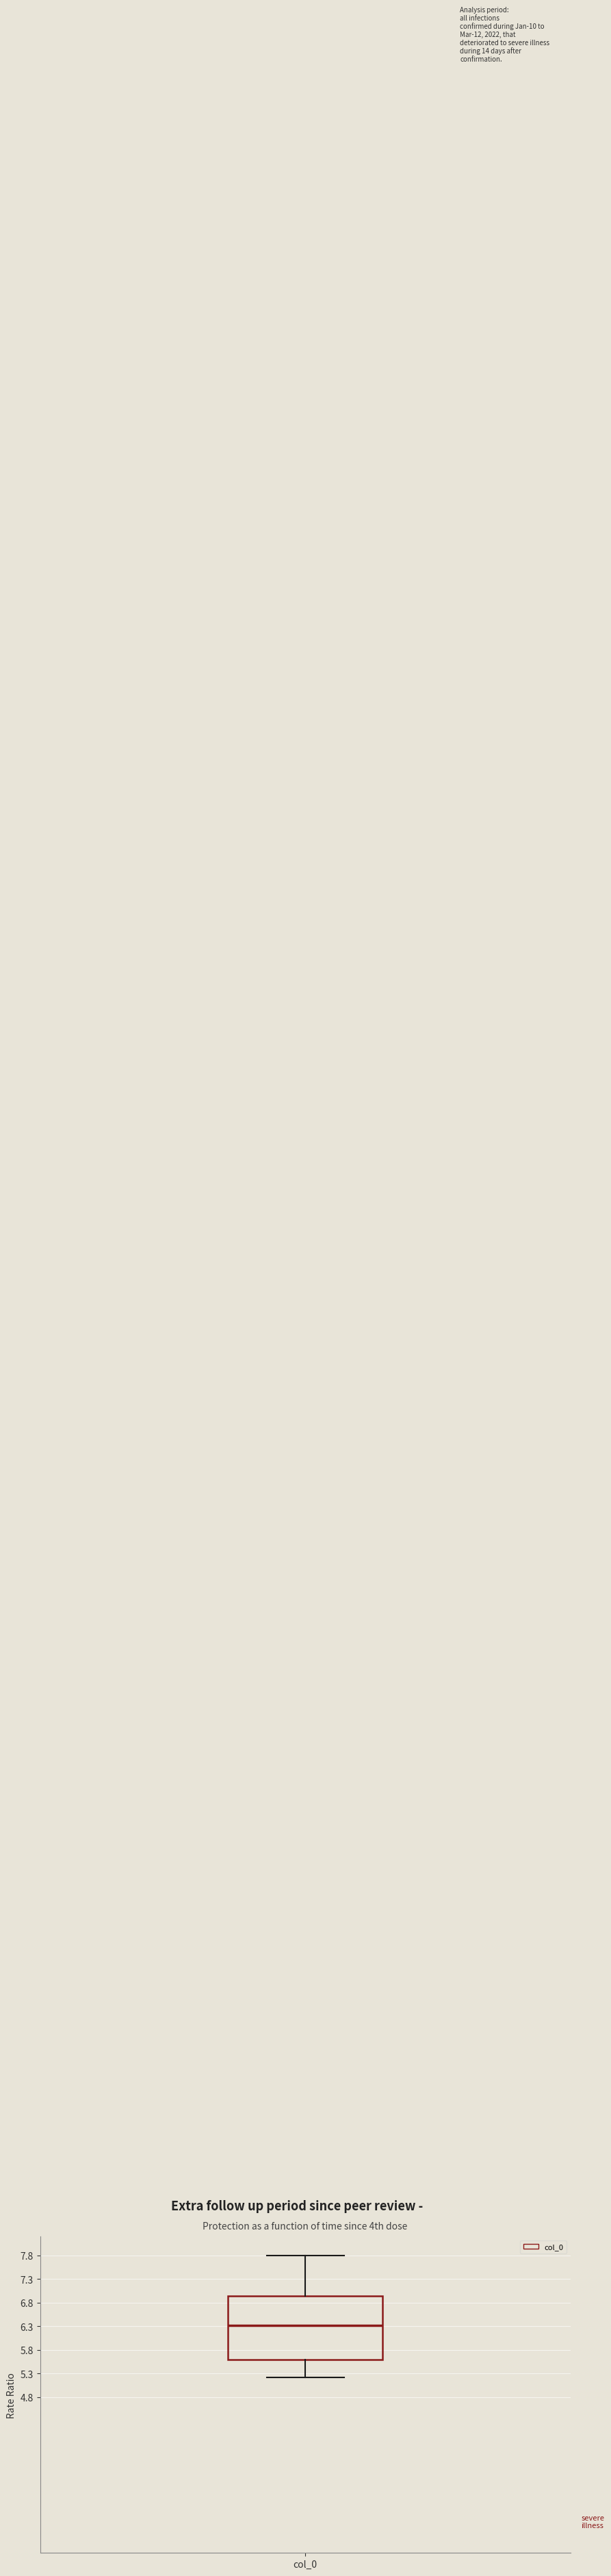

Transcribe this box plot: give where the median line is, the range the box spans, and where the two whiskers end, as read against the y-axis. The values are not printed on the chart, so give them approximately, as read against the axis.

median 6.35, box 5.60 to 6.95, whiskers 5.20 to 7.80